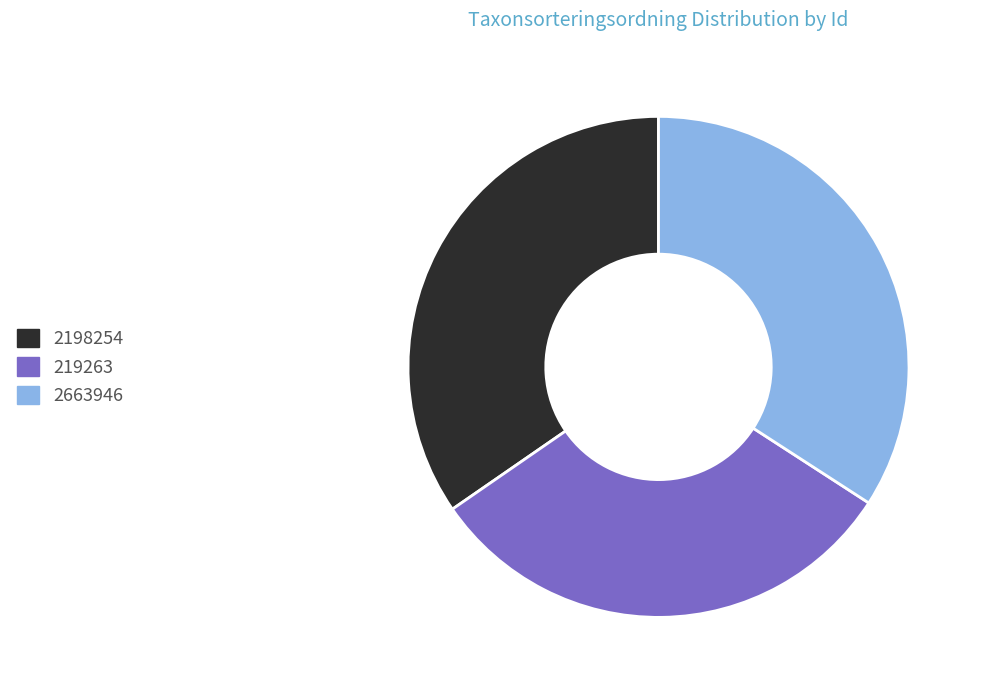

Does 219263 account for over 50% of the chart?

No